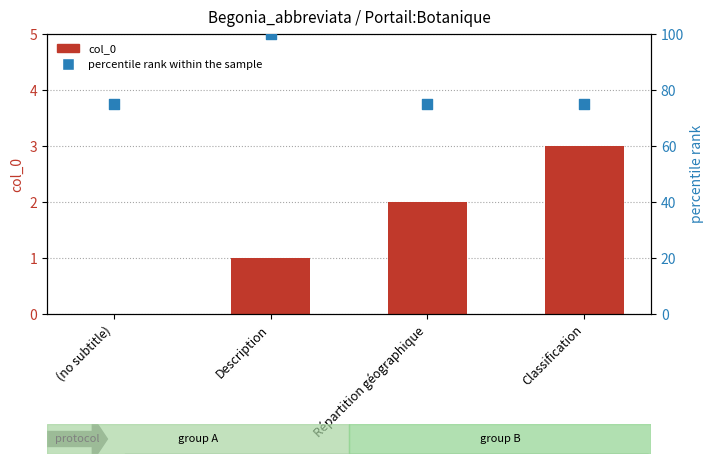

What is the total value across all series at Description?

101